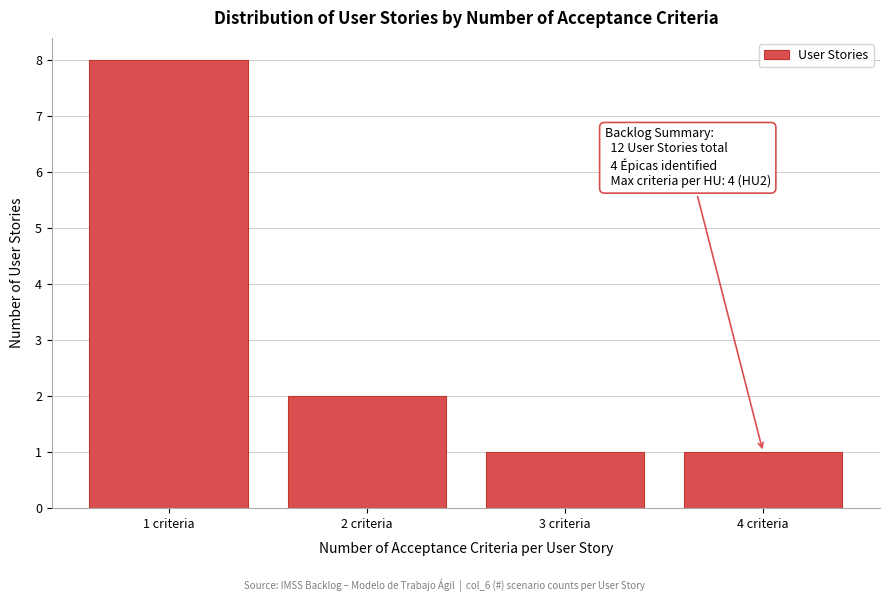

Reading left to right, transcribe all the data shown in this chart.

1 criteria=8	2 criteria=2	3 criteria=1	4 criteria=1